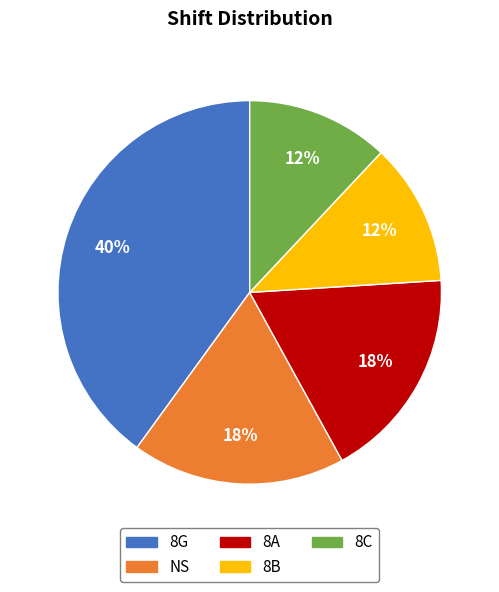

True or false: 8A accounts for 23% of the total.

False